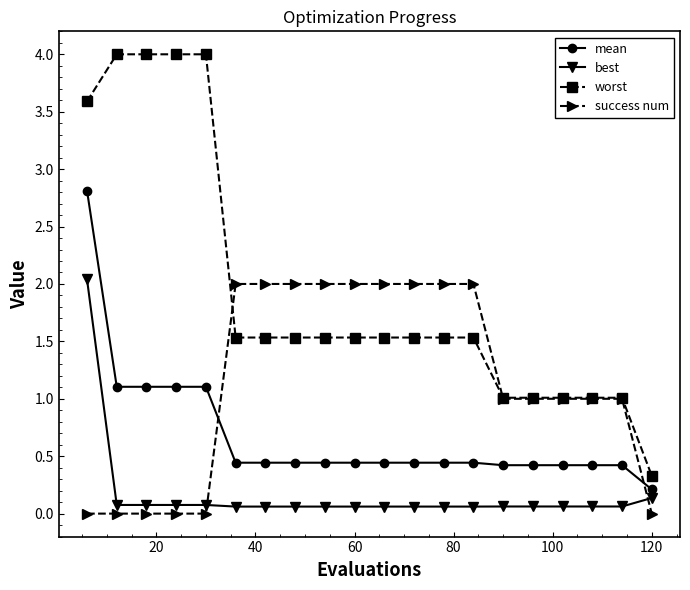

Which series has the largest total across all categories?

worst